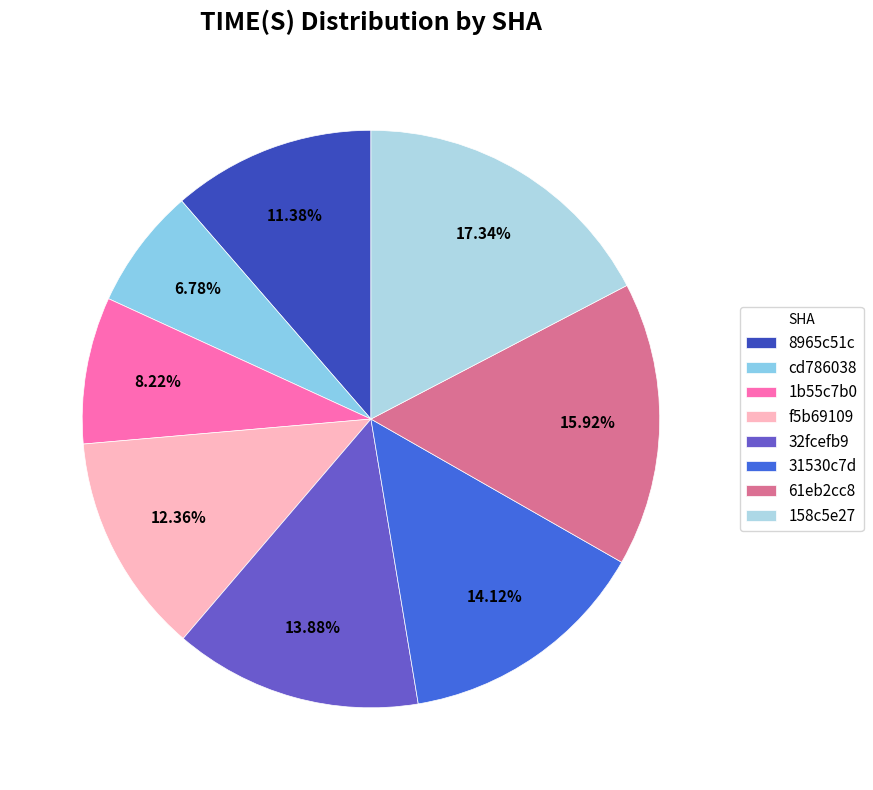

To the nearest percent, what portion does cd786038 represent?

7%